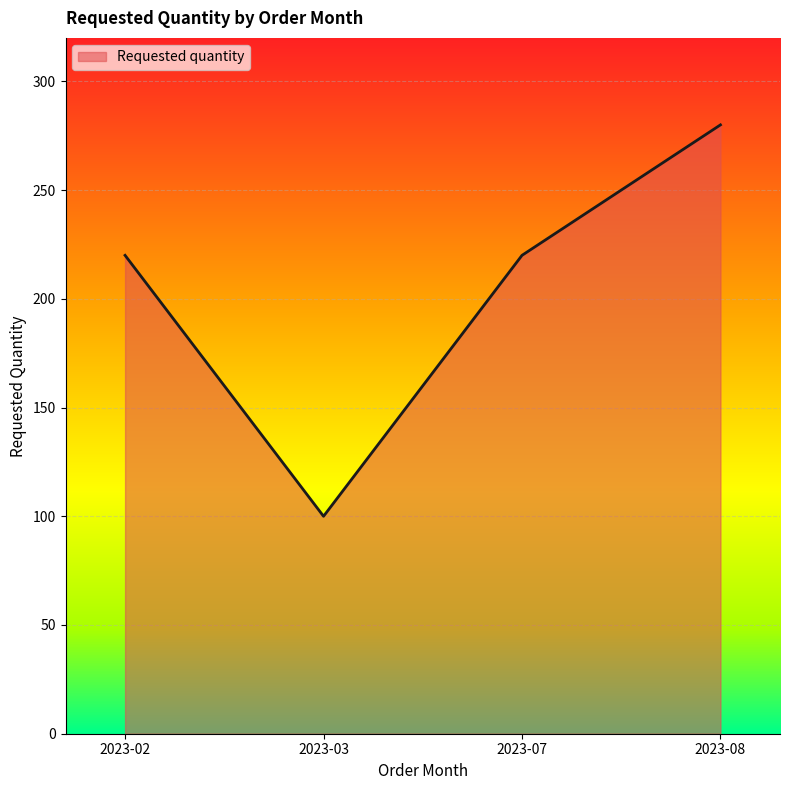

The value at 2023-07 is 62. True or false?

False